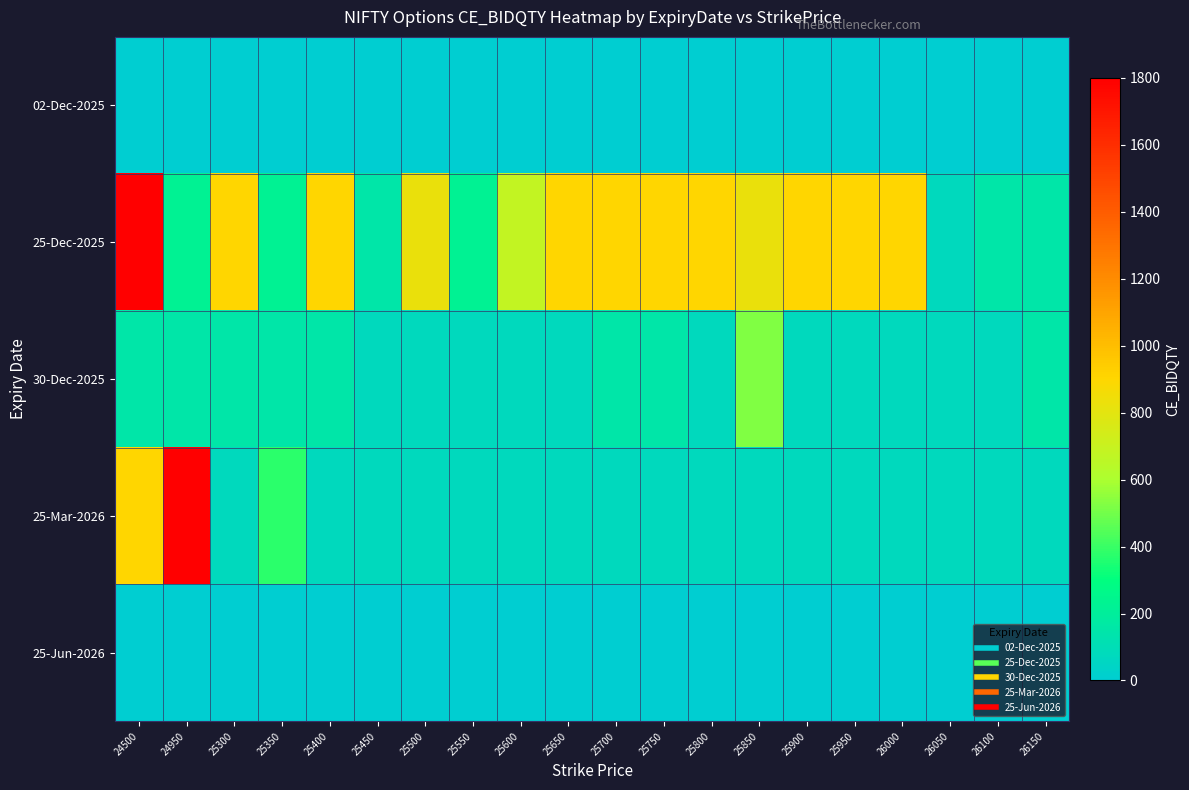

Rank the series at 26000 from lowest to highest value.

02-Dec-2025, 25-Jun-2026, 30-Dec-2025, 25-Mar-2026, 25-Dec-2025